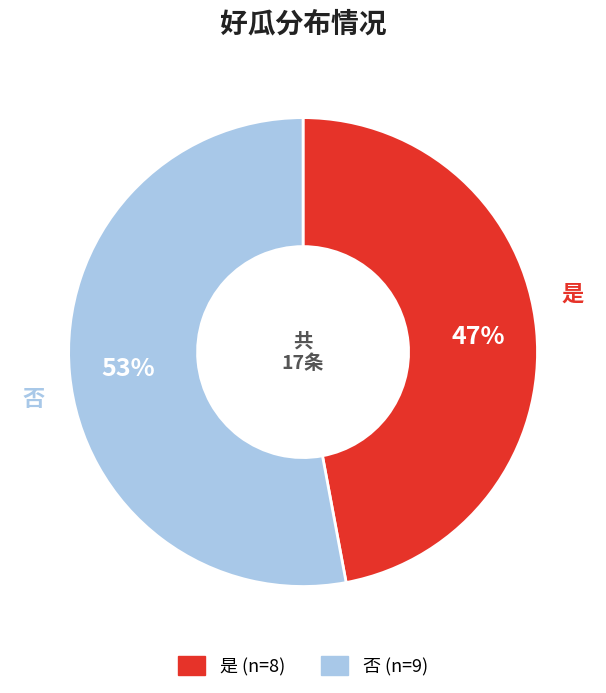

Which has a higher value, 否 or 是?

否